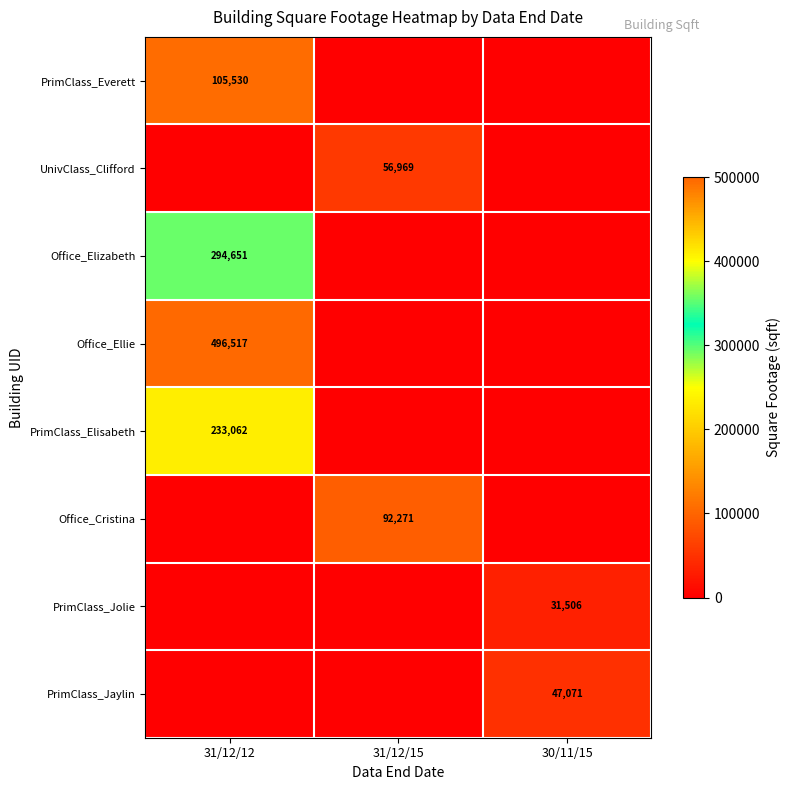

What is the total value across all series at 31/12/15?

149240.0